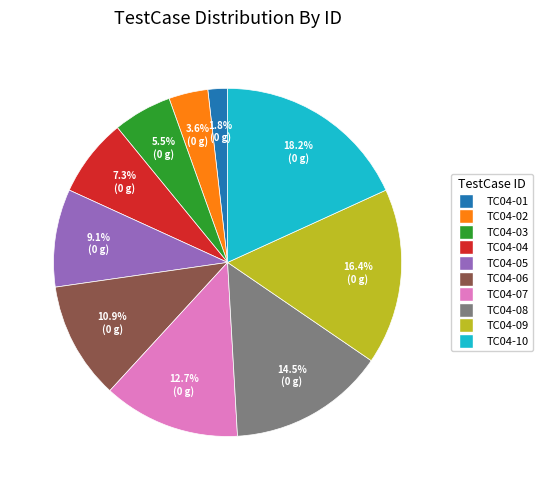

Rank the categories by value from lowest to highest.

TC04-01, TC04-02, TC04-03, TC04-04, TC04-05, TC04-06, TC04-07, TC04-08, TC04-09, TC04-10